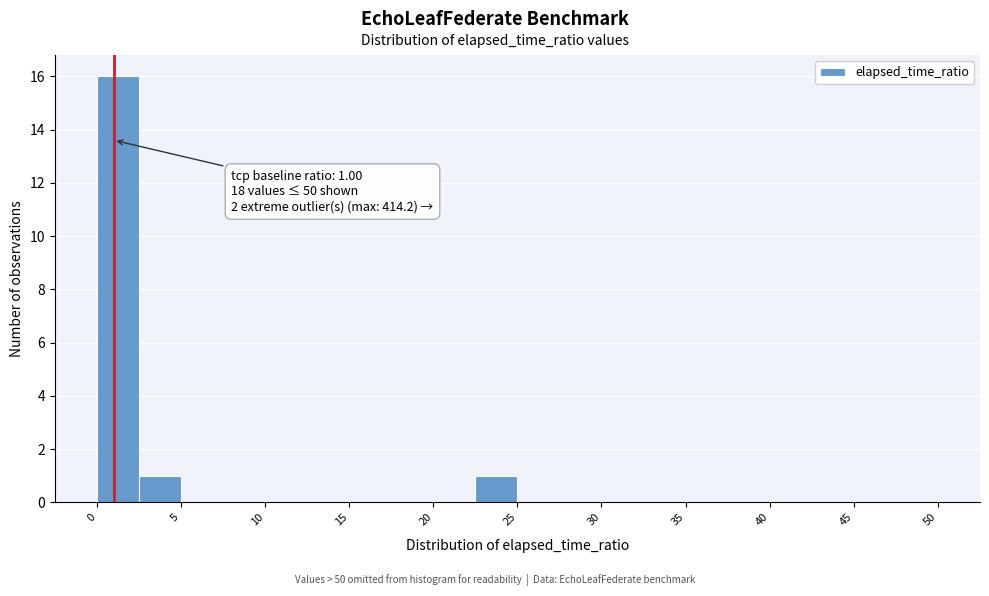

Over which range of the x-axis is the bar tallest?

0.0 to 2.5